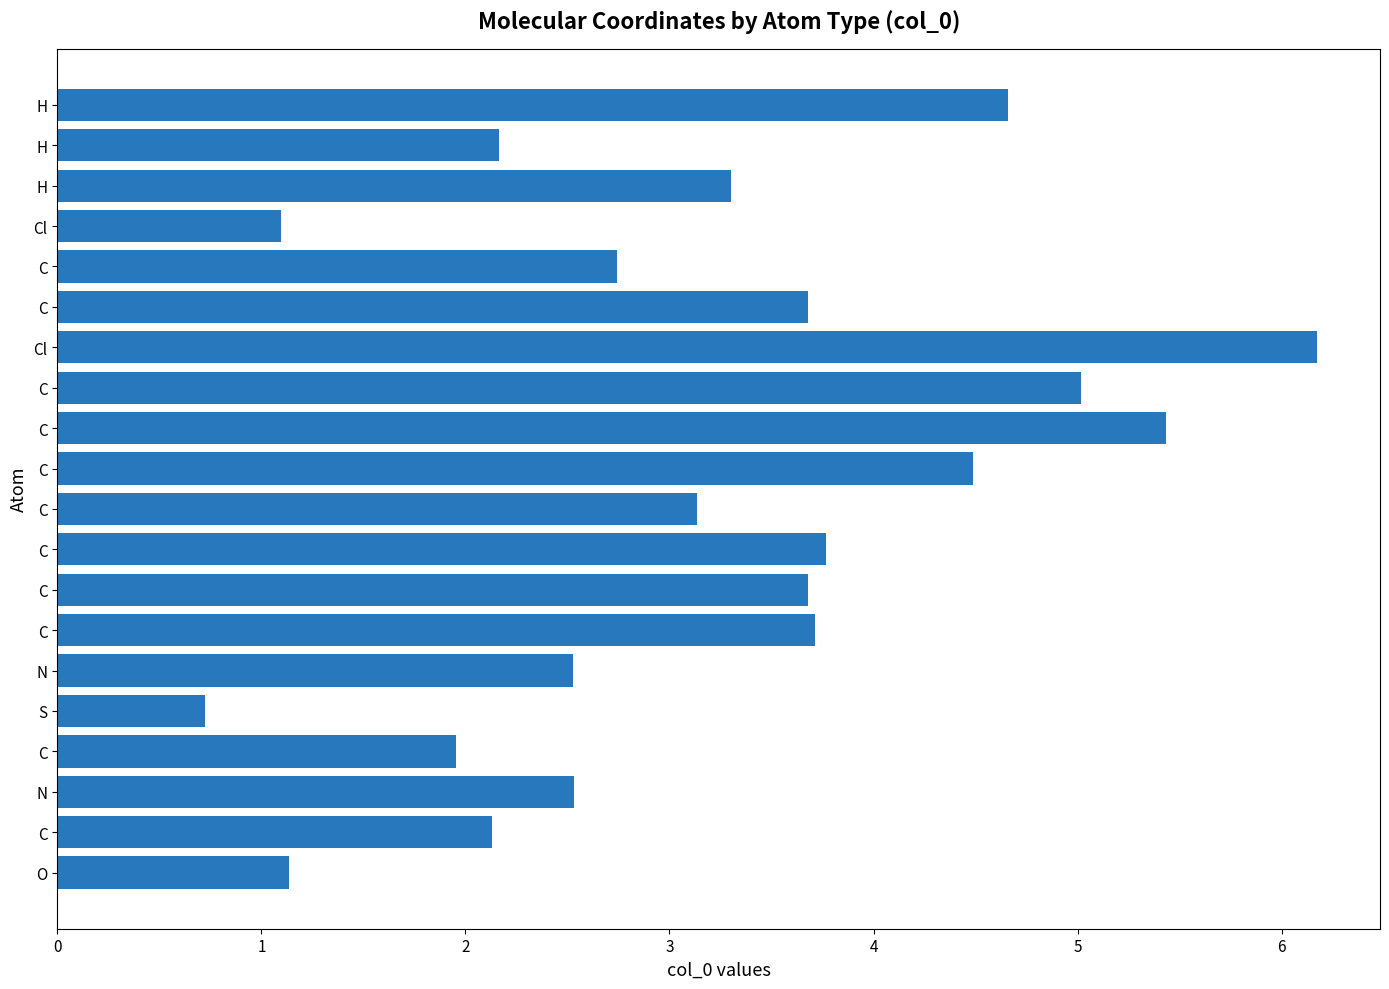

How many bars are there in total?

20